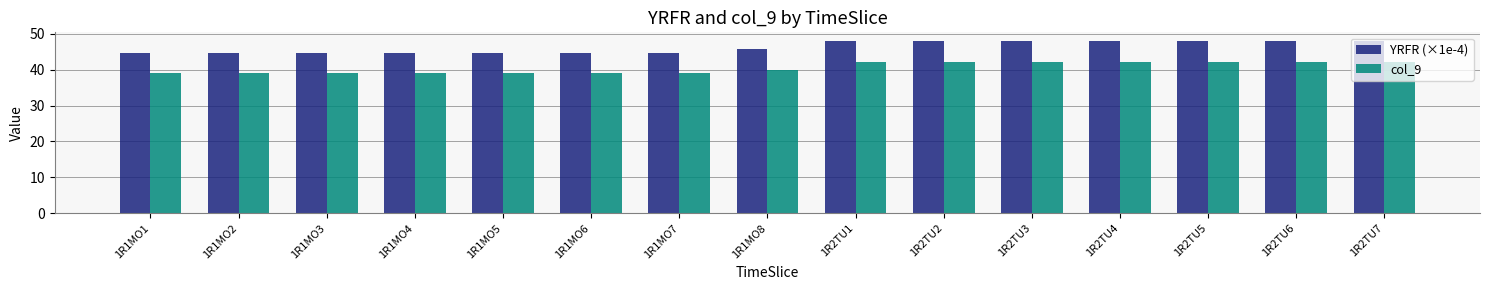

How many data points in col_9 are less than 40?

7